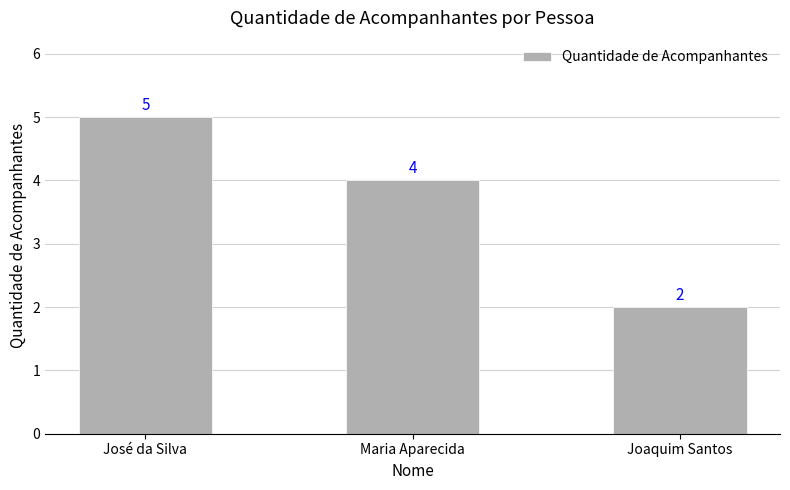

What is the difference between the values at Joaquim Santos and Maria Aparecida?

2